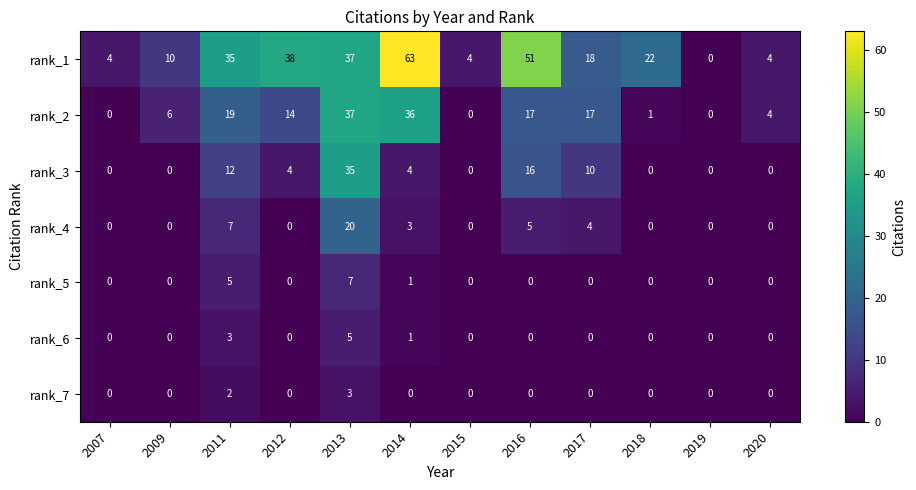

Count the number of data series in this chart.

7